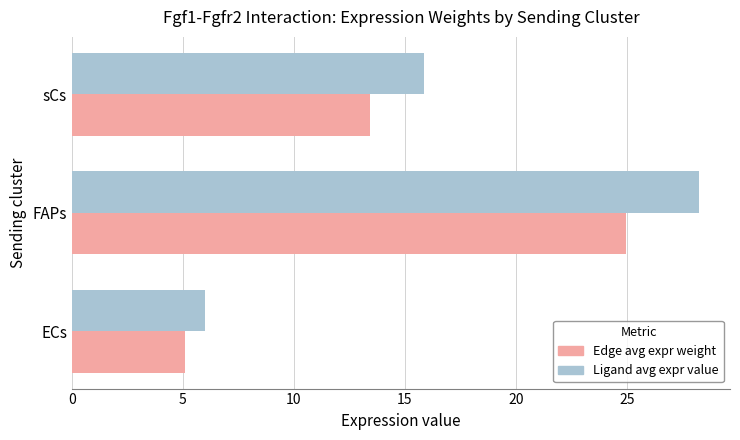

At which category is the sum across all series the highest?

FAPs